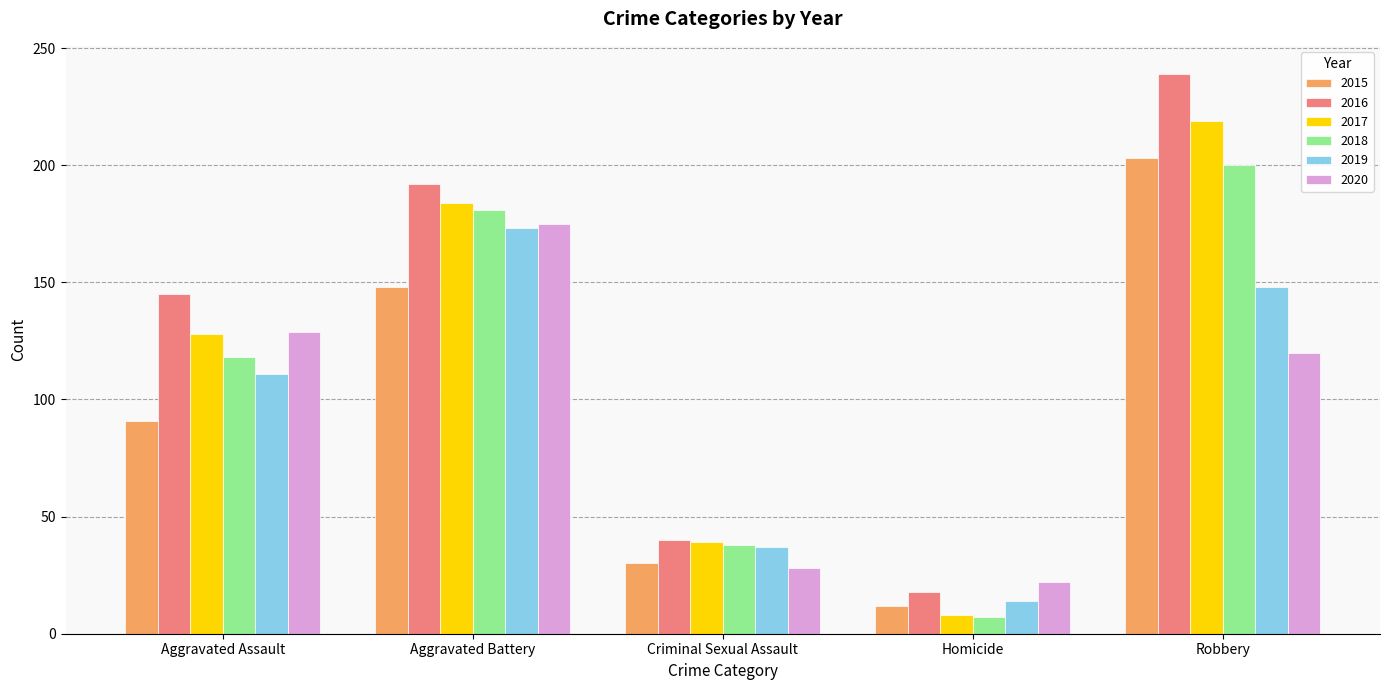

How many data points does each series have?

5